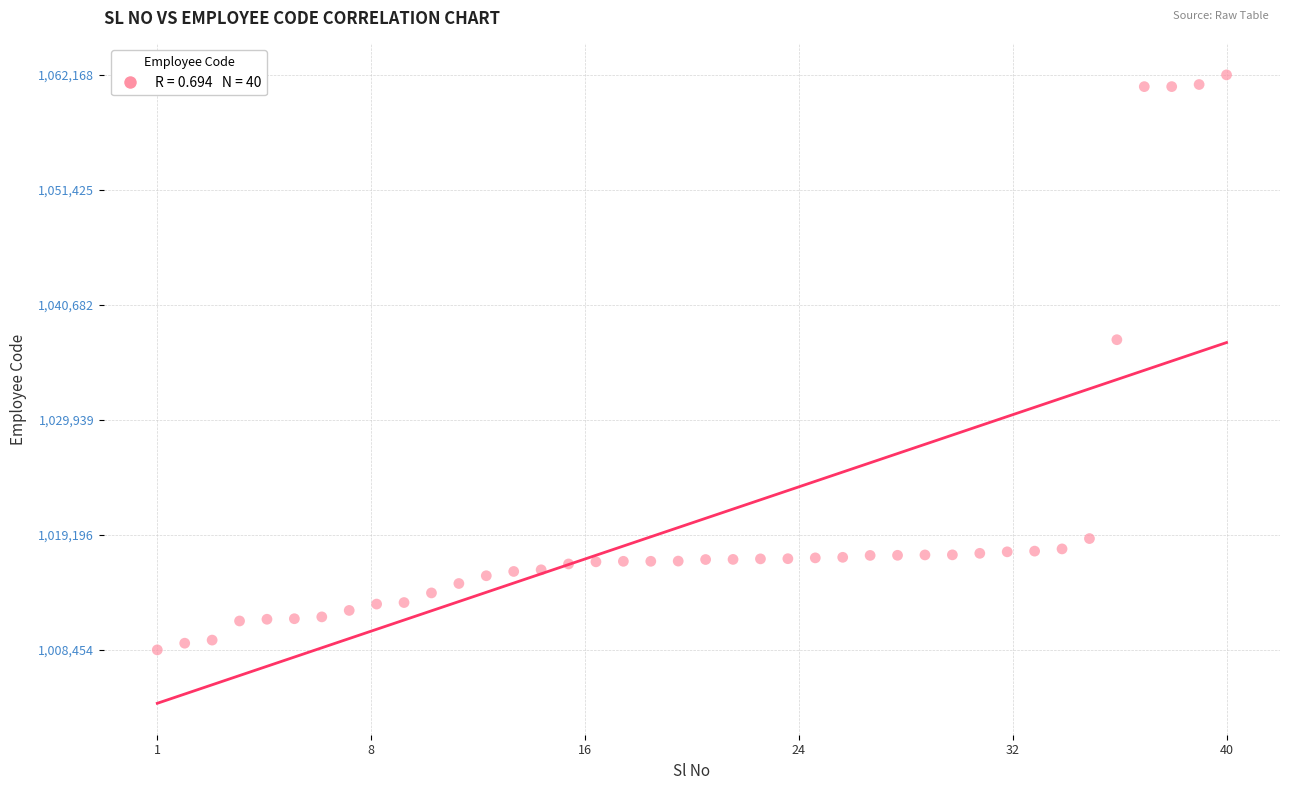

What is the range of Y values (max minus min)?

53714